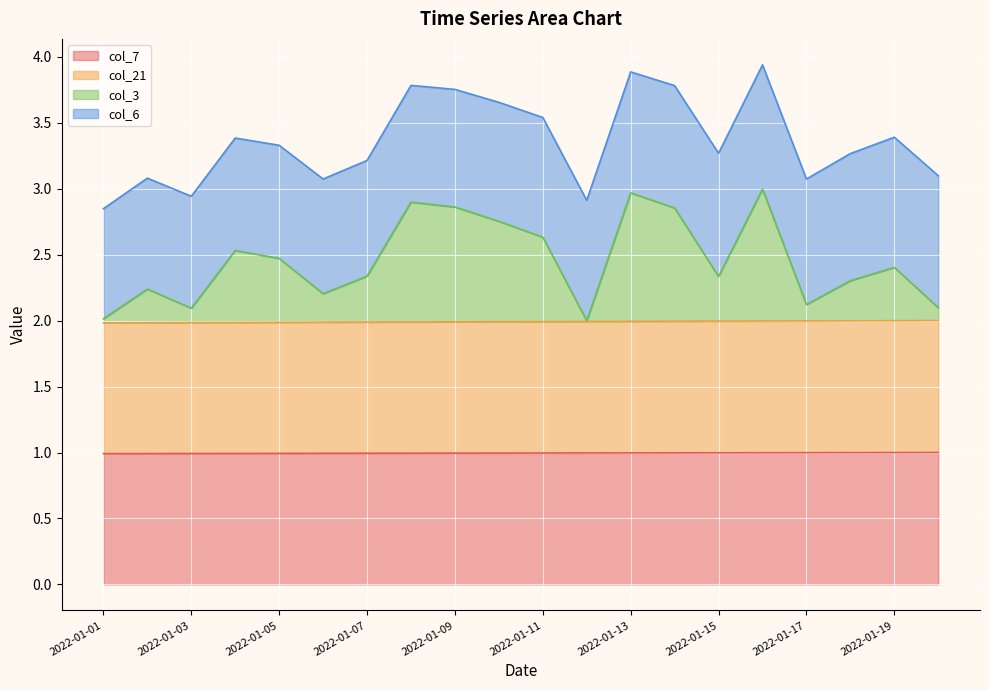

What is the lowest value of the col_21 series?

2.0